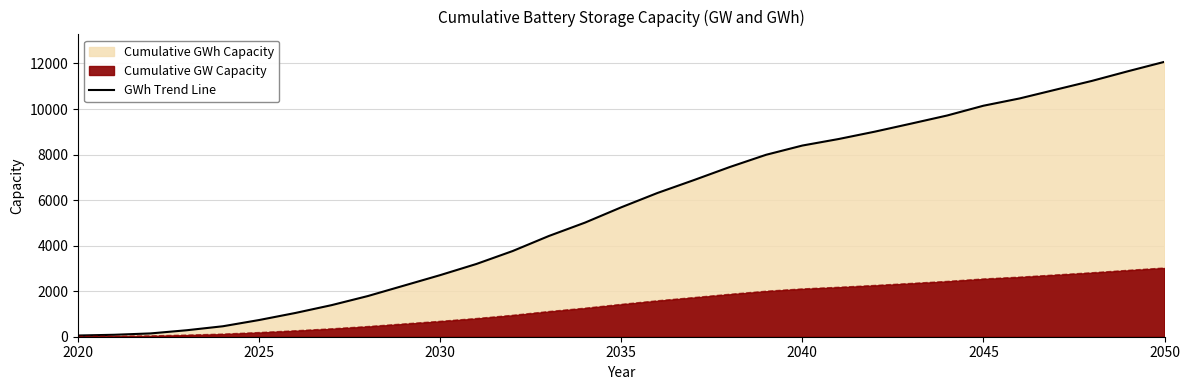

True or false: there are more than 1 points higher than both neighbors.

False